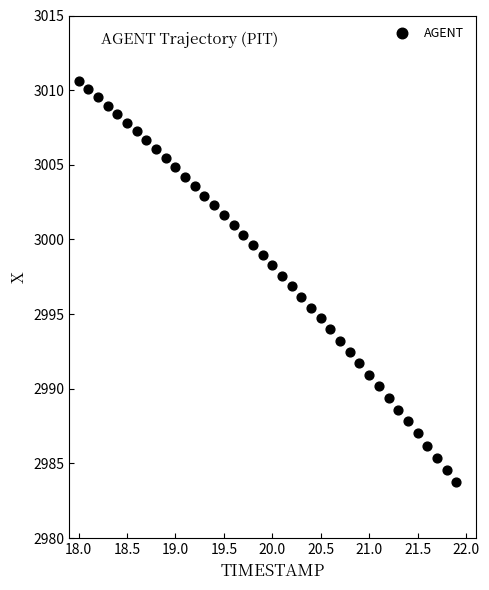

What is the range of Y values (max minus min)?

26.9